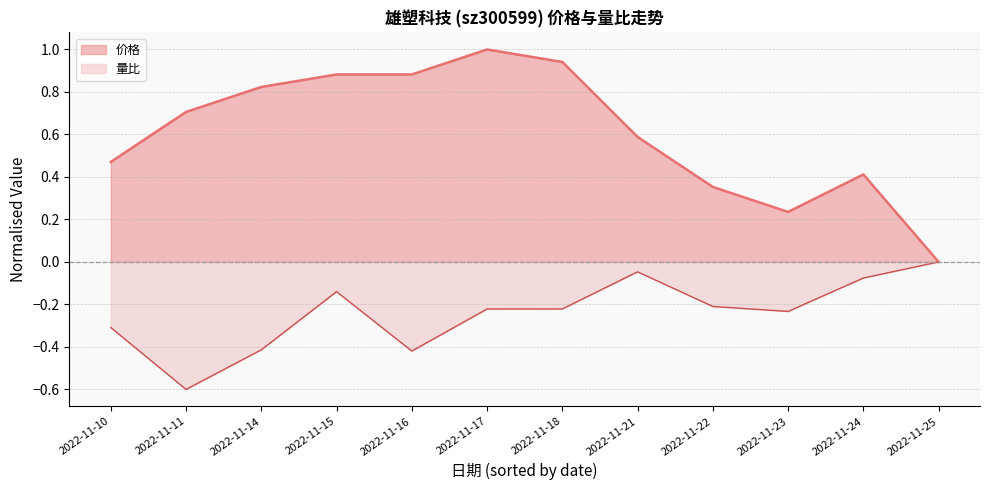

How many values in 量比 are below zero?

11